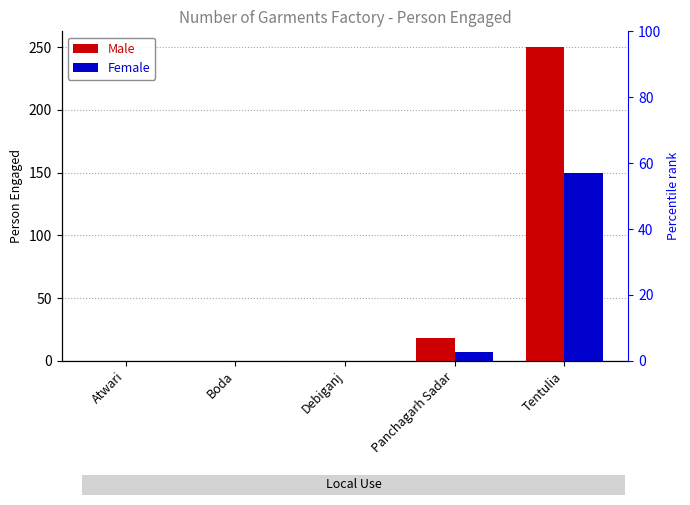

The Male series shows 12 at Panchagarh Sadar. True or false?

False